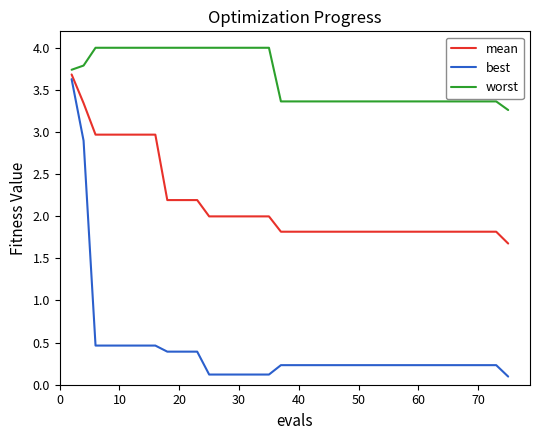

List the series in order of their overall mean, lowest first.

best, mean, worst